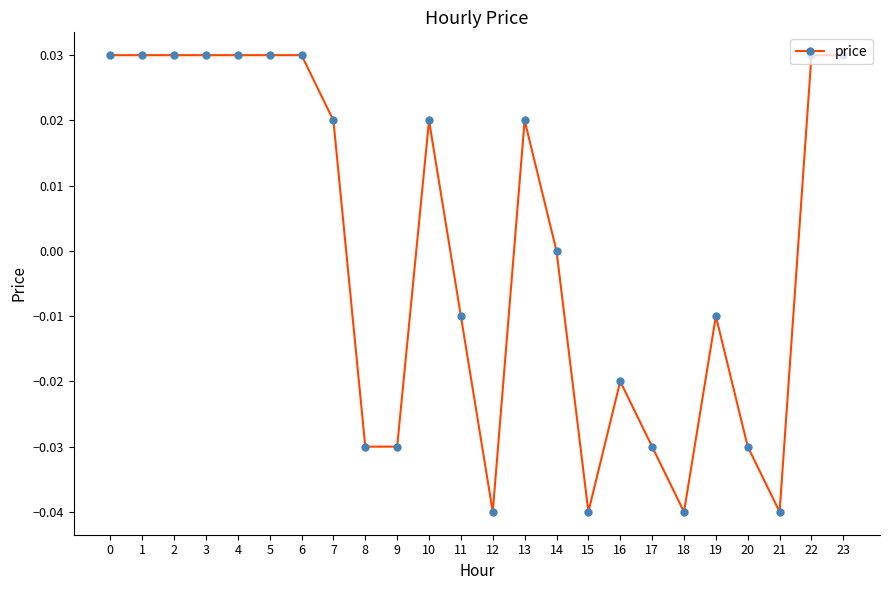

Is it true that the value at 19 is -0.0?

True